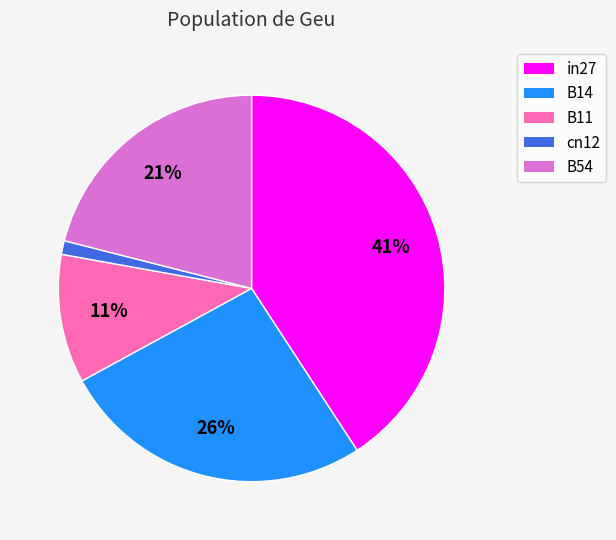

To the nearest percent, what portion does B11 represent?

11%